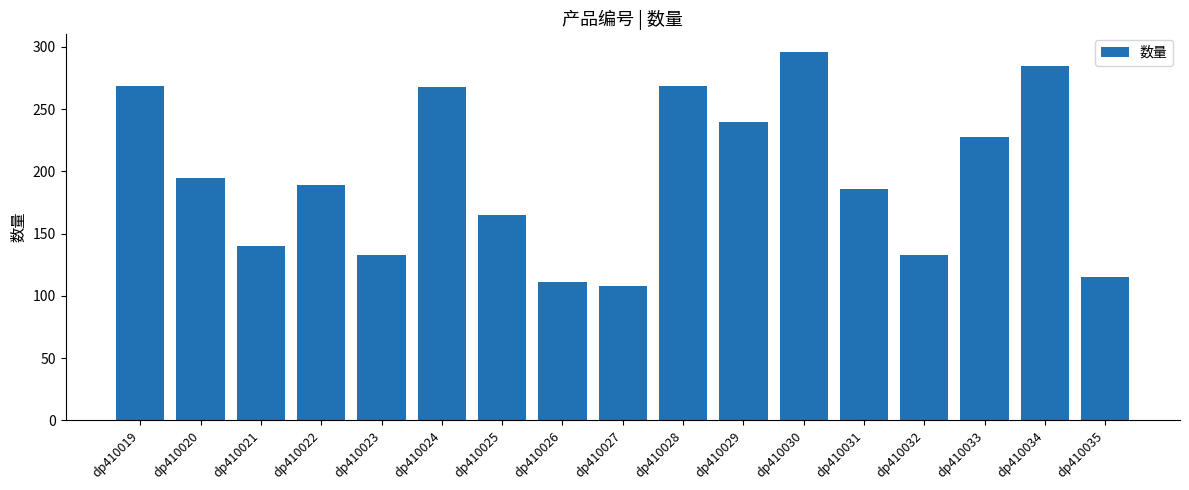

What value does the data have at dp410021?

140